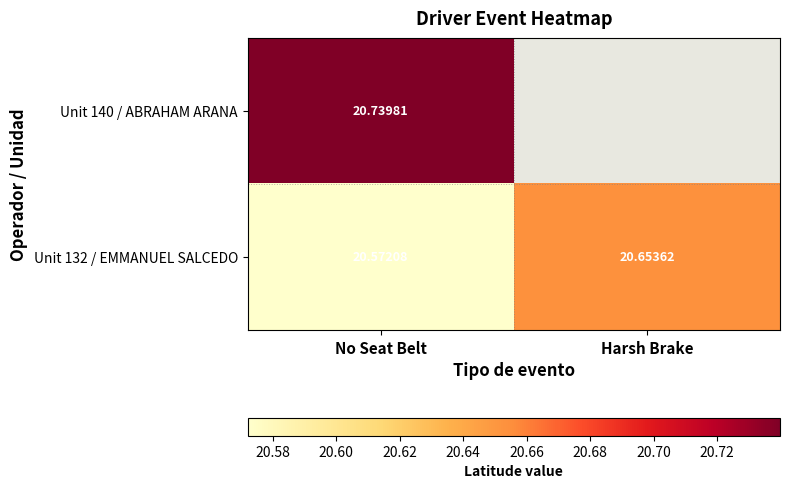

What is the approximate value of Unit 132 / EMMANUEL SALCEDO at Harsh Brake?

20.7